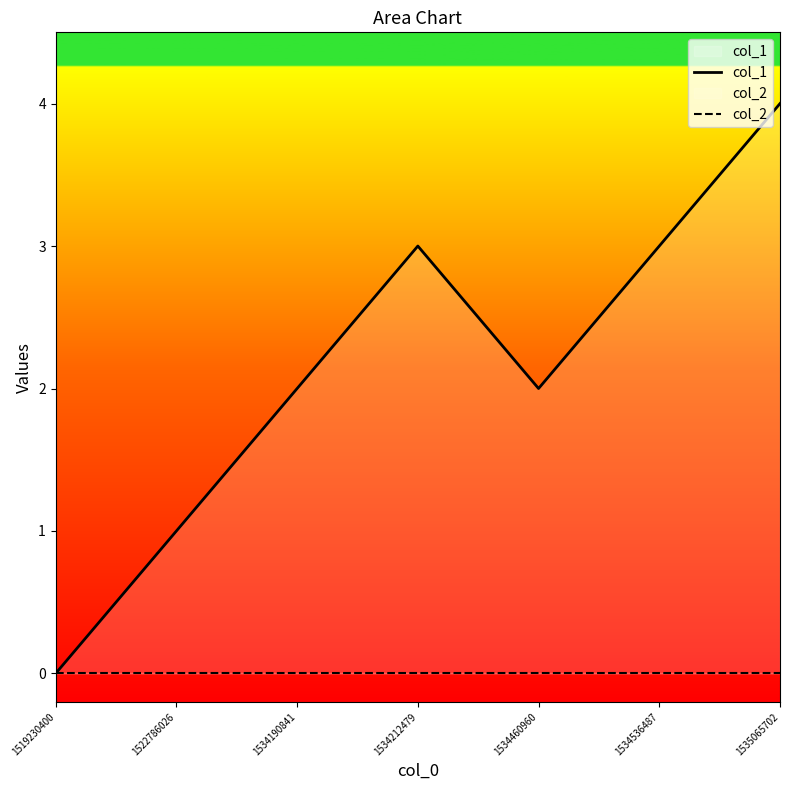

At which category is the sum across all series the highest?

1535065702